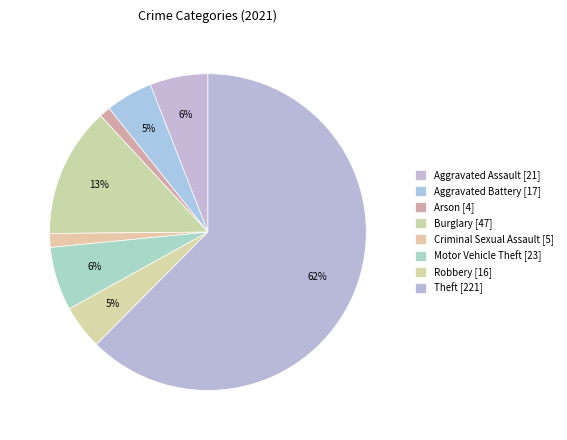

What is the largest slice in the pie chart?

Theft